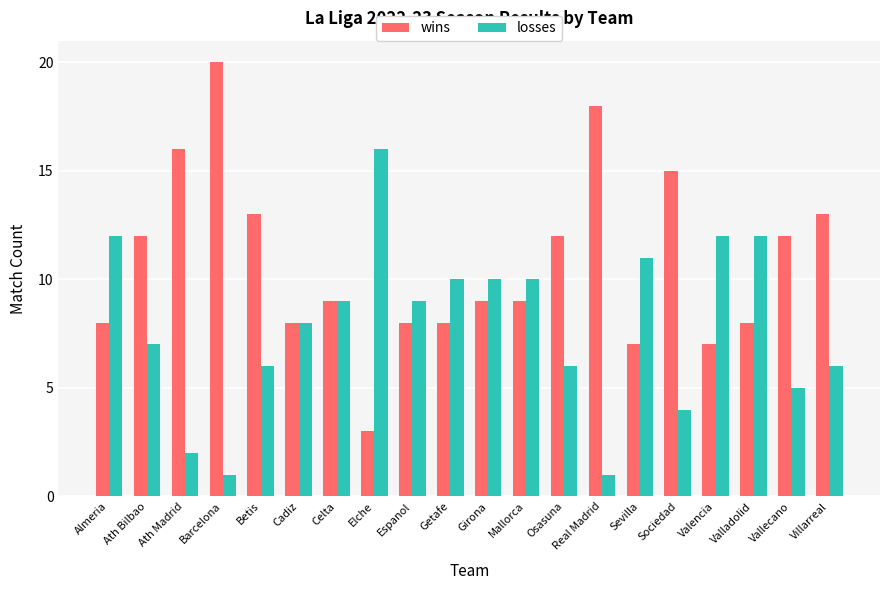

At which category is the sum across all series the highest?

Barcelona